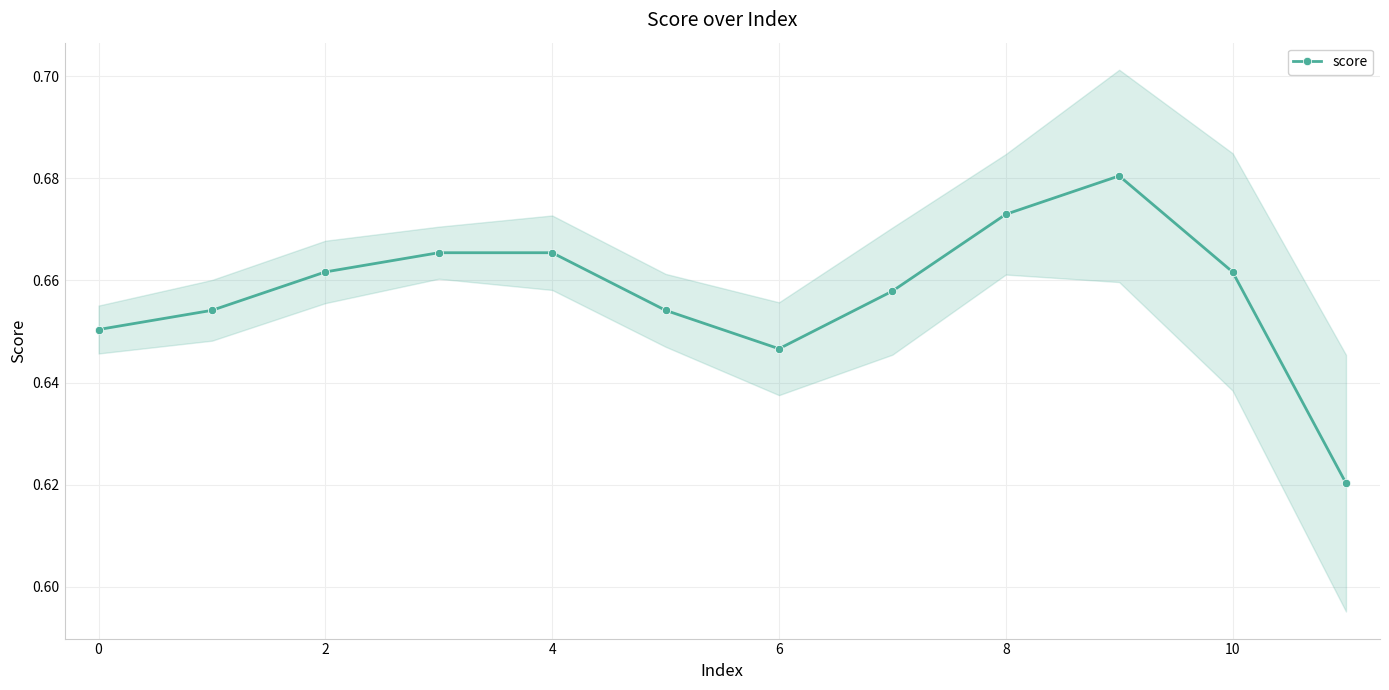

What is the maximum value shown in the chart?

0.7